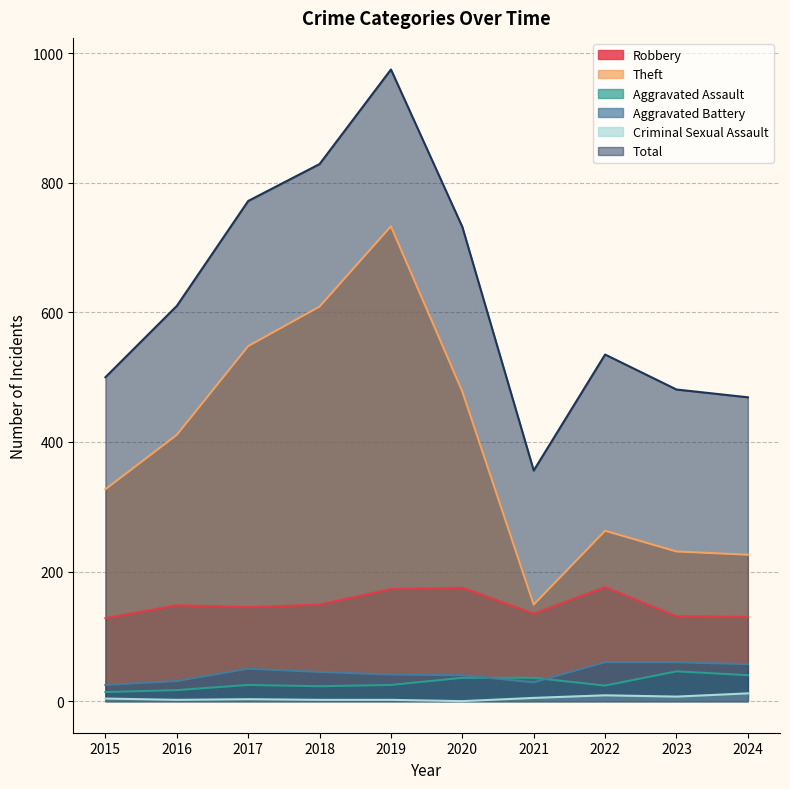

What is the difference between the Theft values at 2019 and 2015?

406